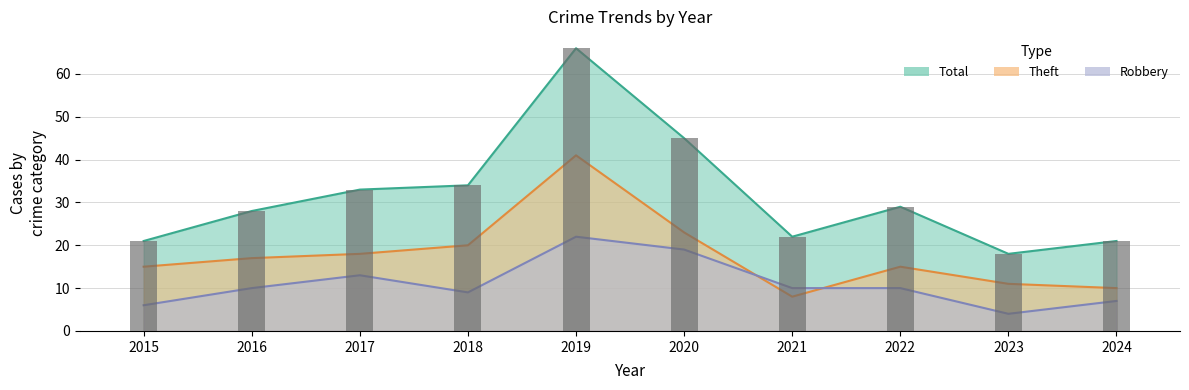

Is it true that Total equals 9 at 2015?

False